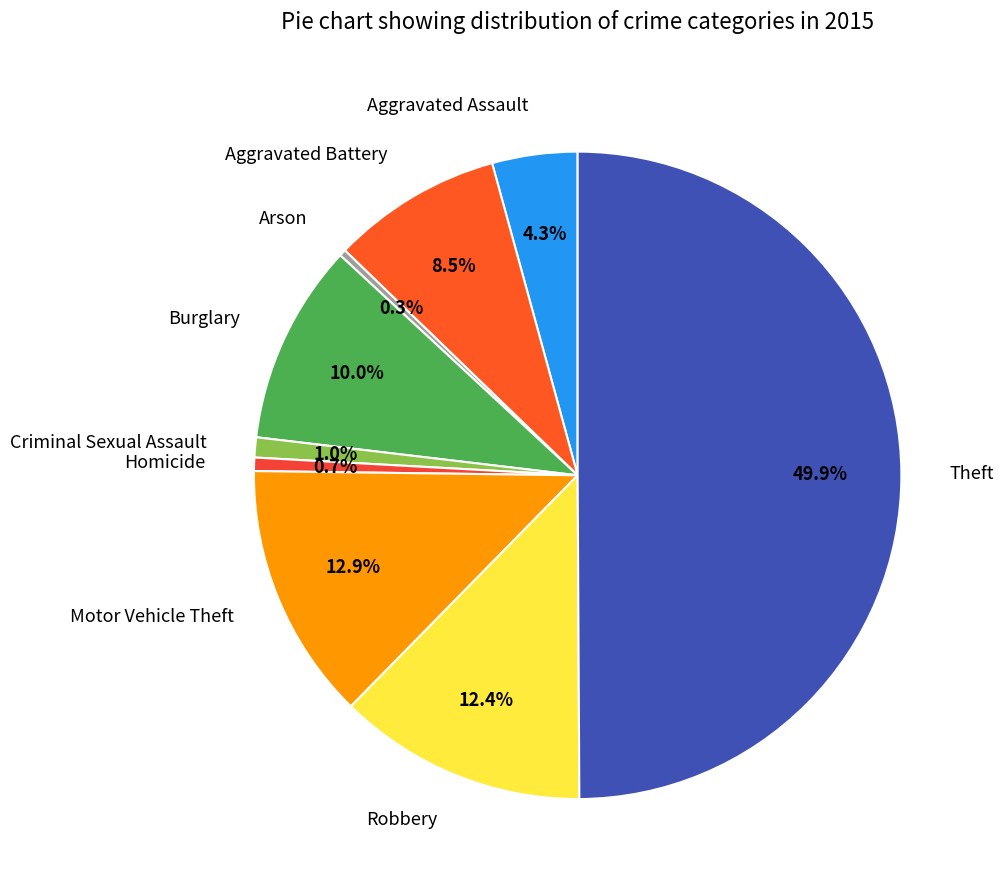

Between Motor Vehicle Theft and Arson, which is larger?

Motor Vehicle Theft